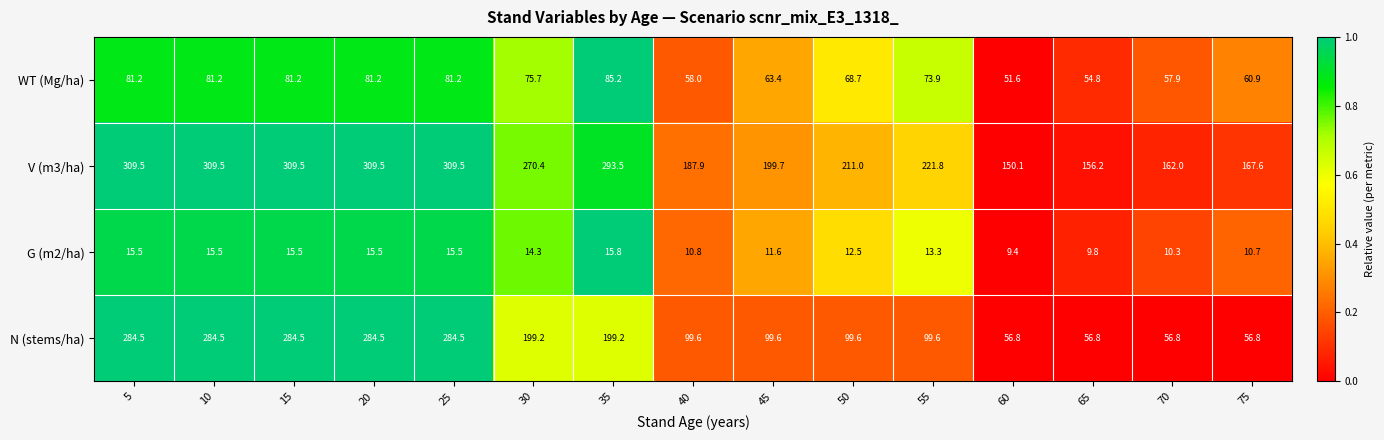

How many distinct data groups are displayed?

4